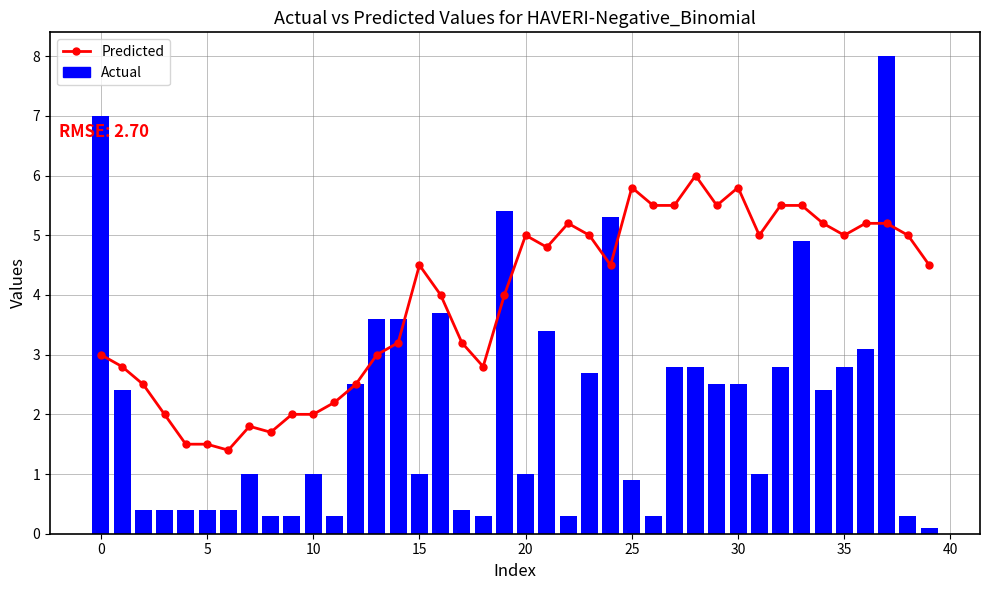

Are the bars grouped side by side (vs. stacked)?

Yes